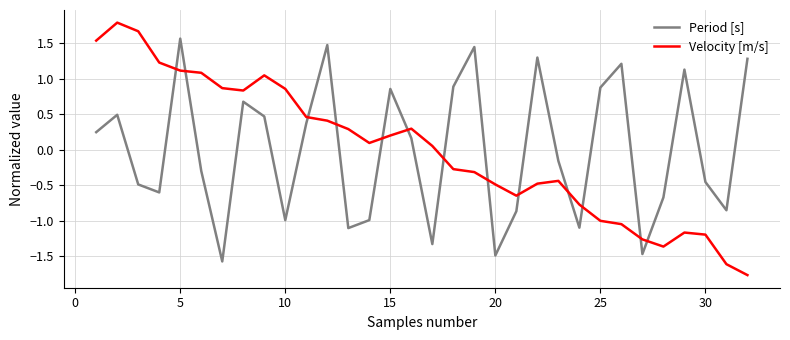

What are all the series names shown in the legend?

Period [s], Velocity [m/s]